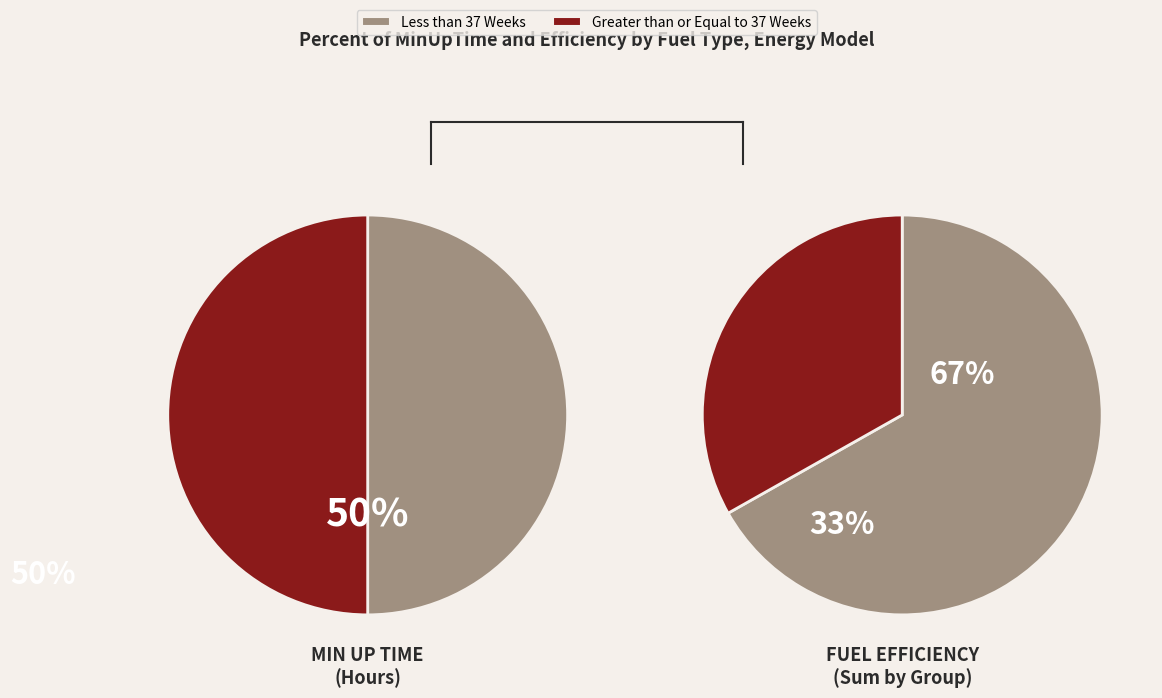

Which series has the widest spread of values?

Less than 37 Weeks